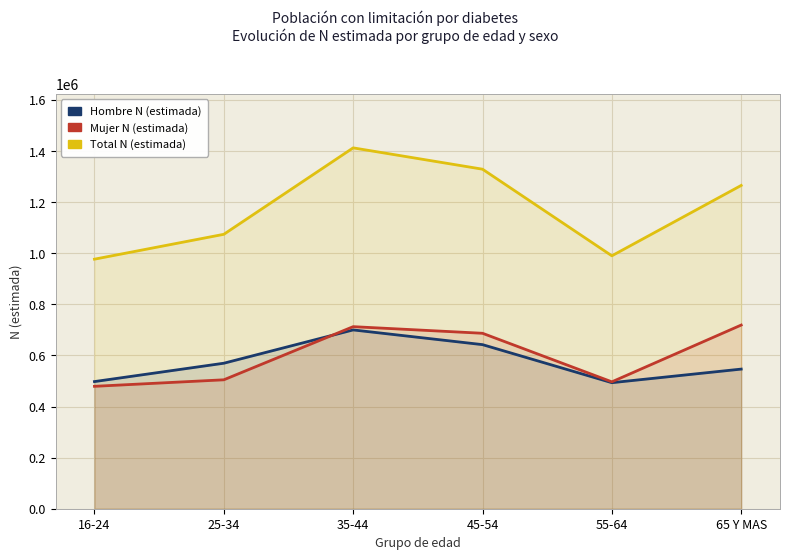

What is the greatest value displayed?

1412617